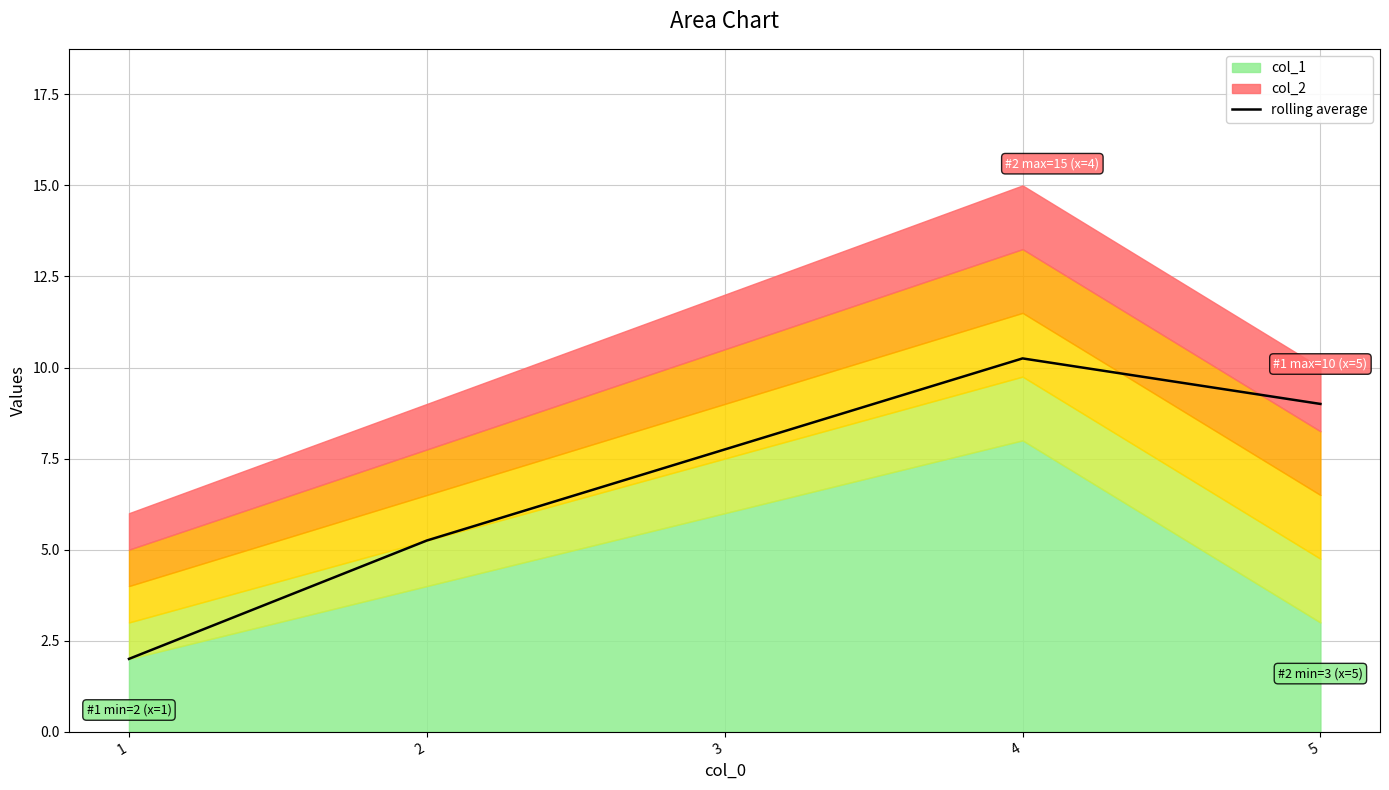

How many interior local peaks (higher than both neighbors) does the data have?

1